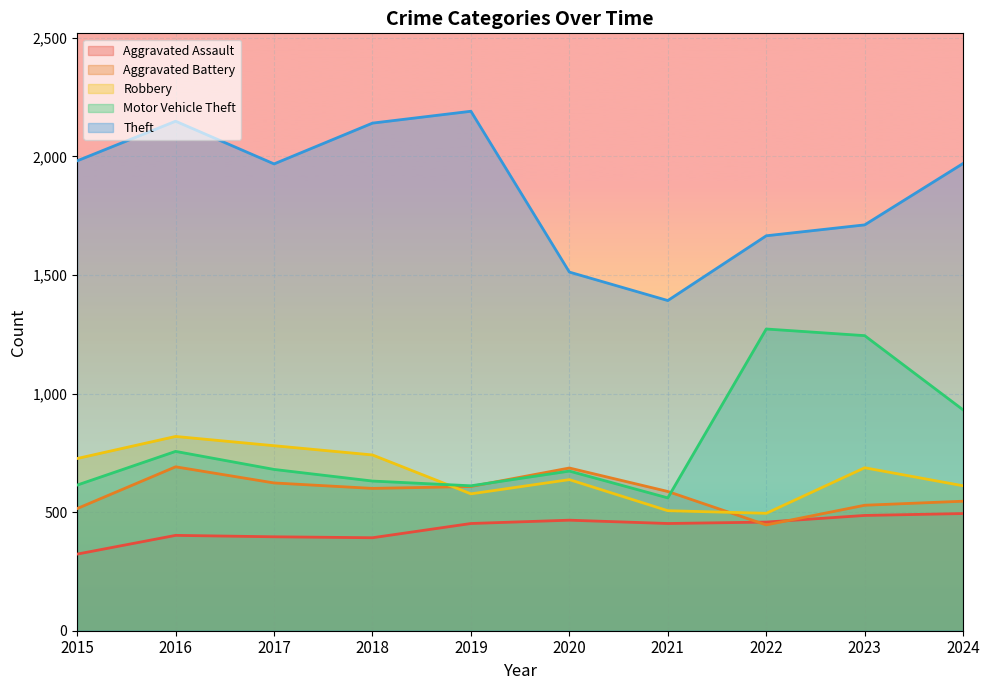

What value does the Robbery series have at 2015, to the nearest 5?

725